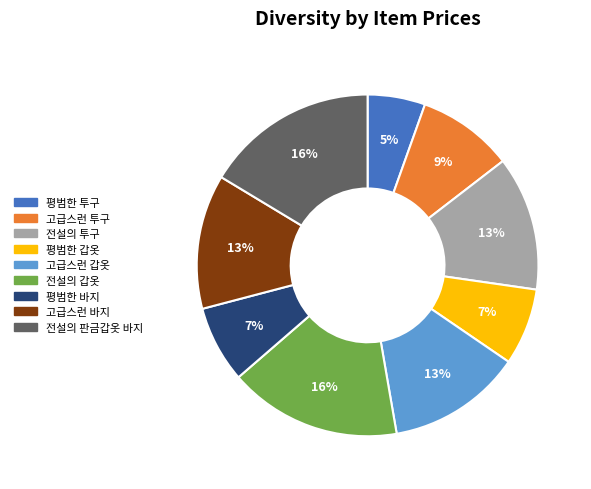

To the nearest percent, what is the average slice percentage?

11%